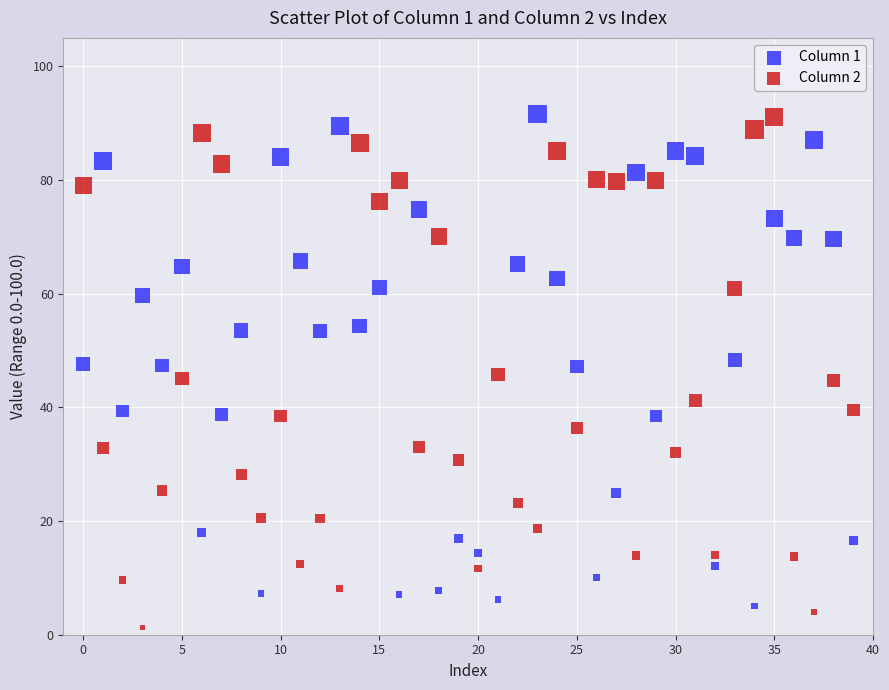

Across all data points, what is the range of Y values (max minus min)?

90.3